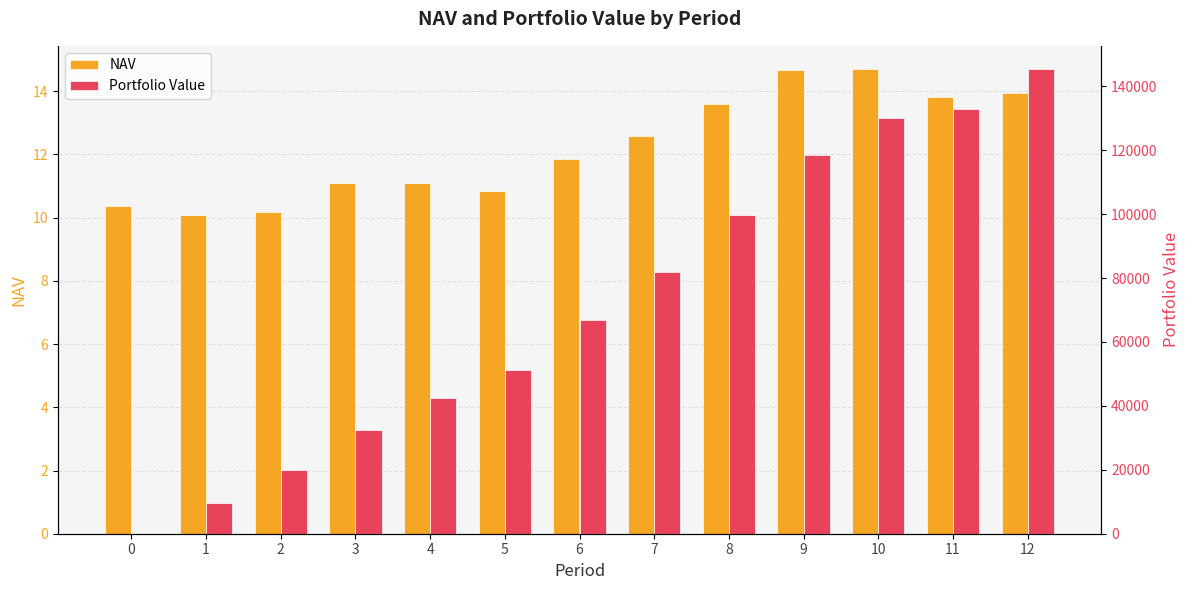

List the series in order of their peak value, highest first.

Portfolio Value, NAV